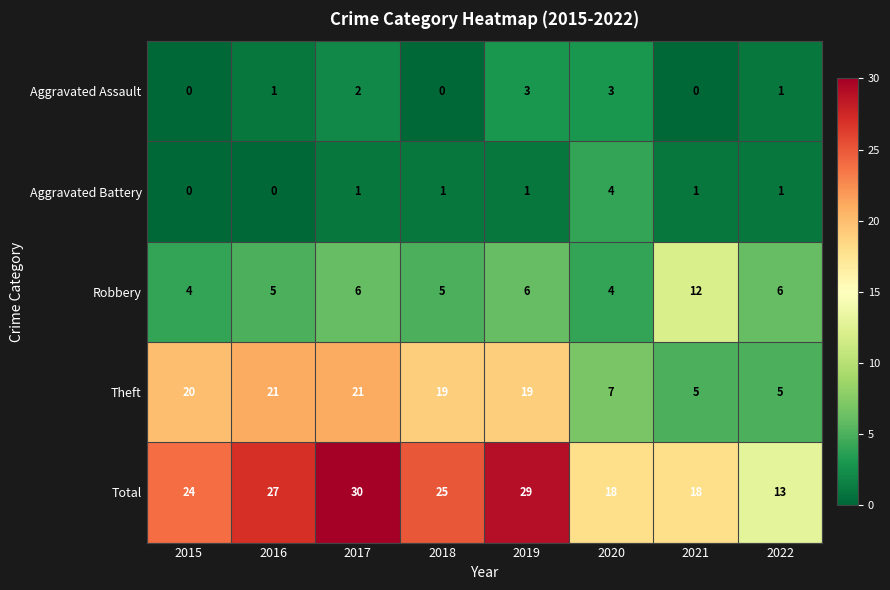

What is the approximate value of Total at 2018, to the nearest 5?

25